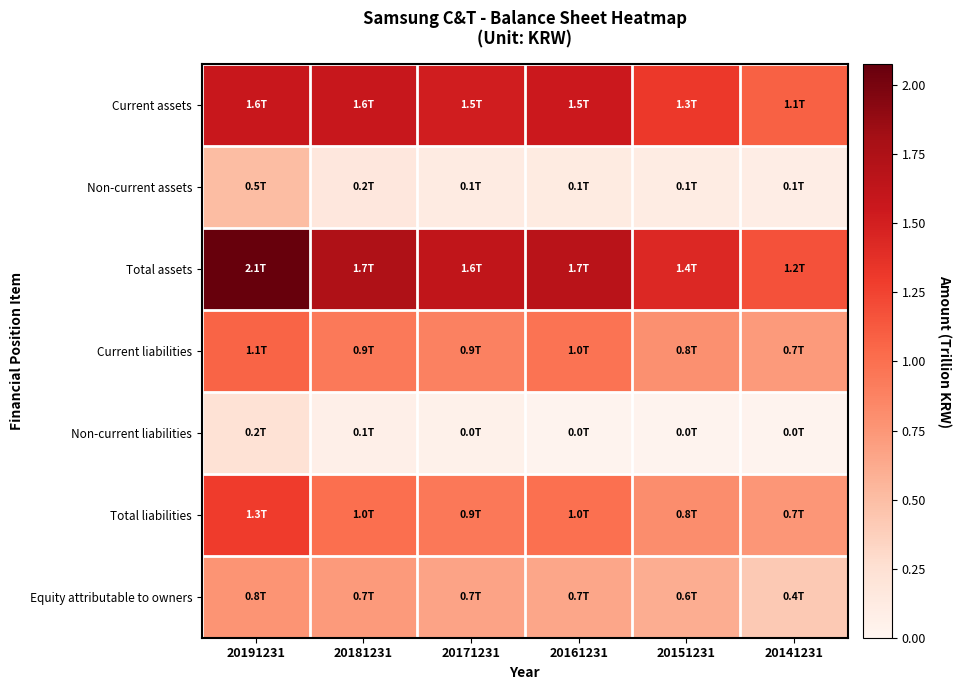

What is the spread (max minus min) of values at 20161231?

1.7